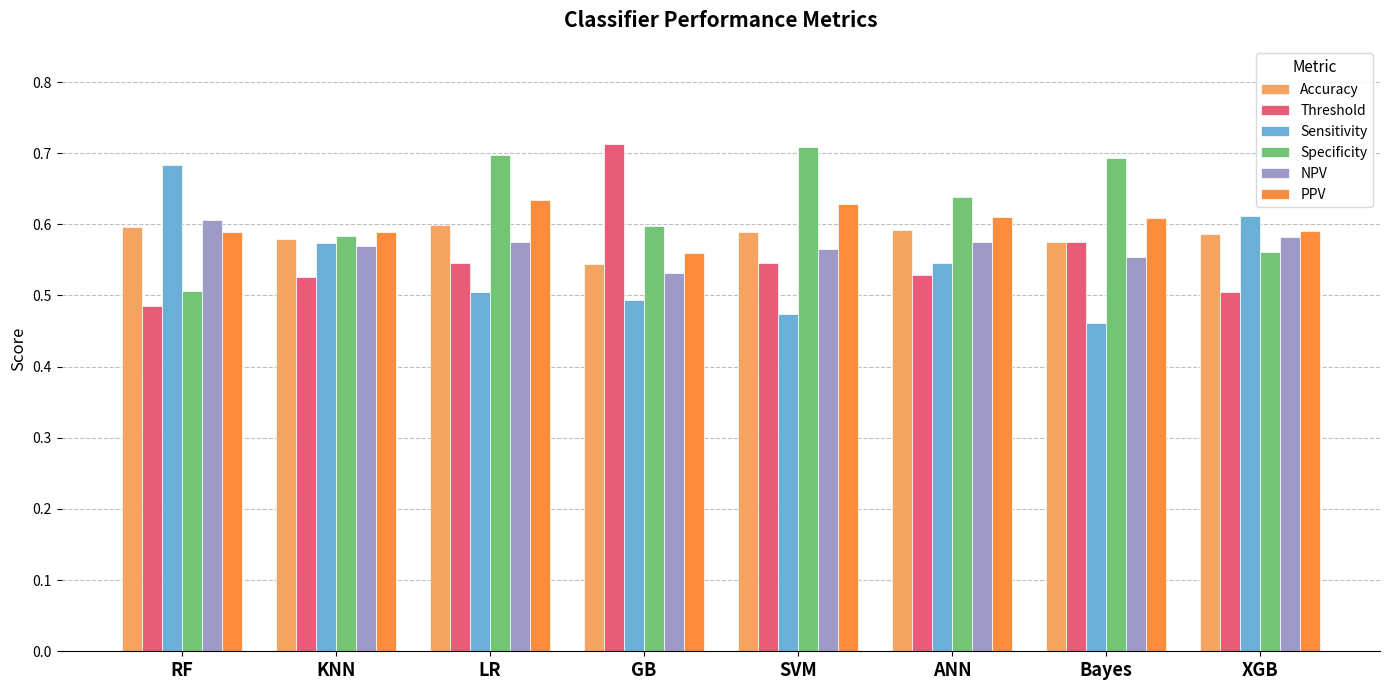

Count the number of categories in the chart.

8